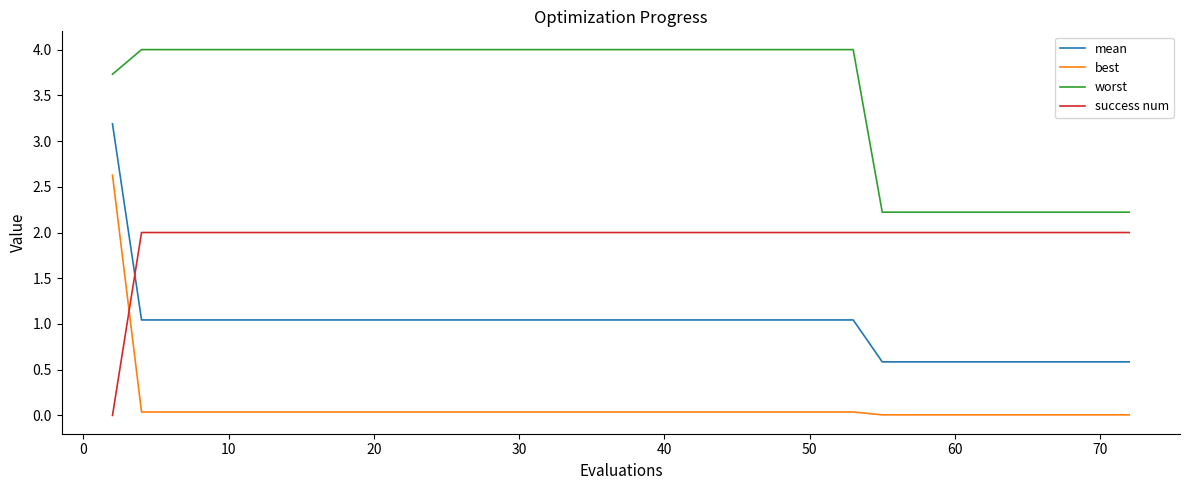

Which series has the largest total across all categories?

worst